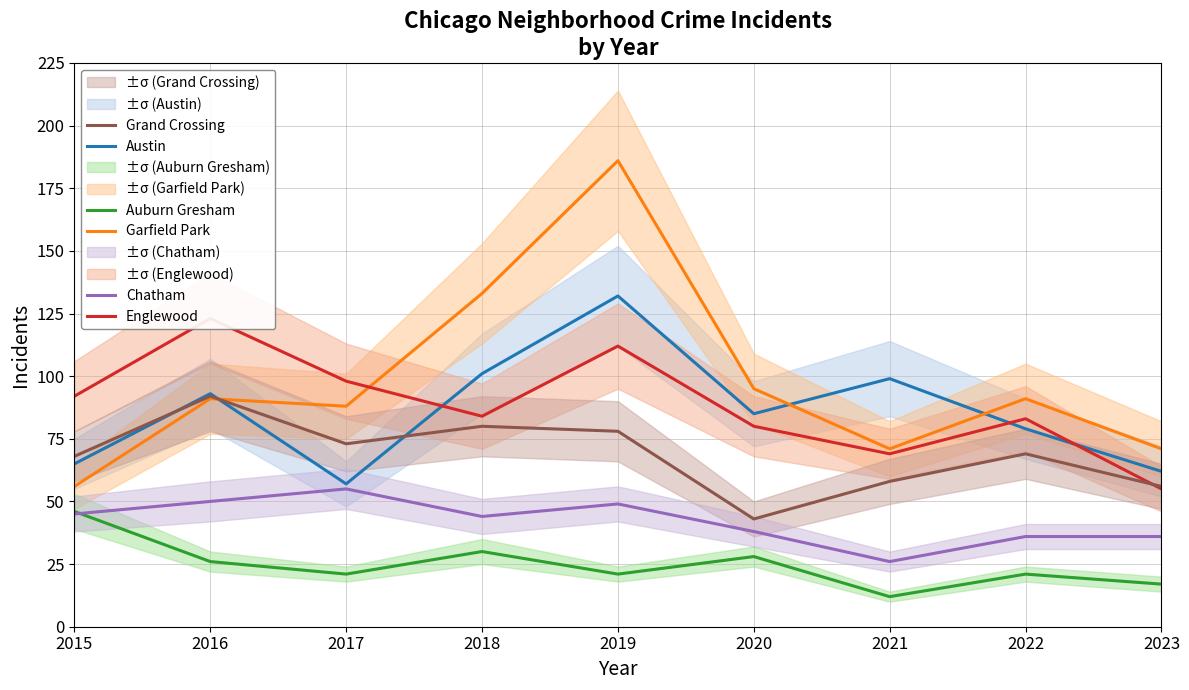

Reading left to right, transcribe all the data shown in this chart.

Austin: 2015=65	2016=93	2017=57	2018=101	2019=132	2020=85	2021=99	2022=79	2023=62
Garfield Park: 2015=56	2016=91	2017=88	2018=133	2019=186	2020=95	2021=71	2022=91	2023=71
Englewood: 2015=92	2016=123	2017=98	2018=84	2019=112	2020=80	2021=69	2022=83	2023=55
Grand Crossing: 2015=68	2016=92	2017=73	2018=80	2019=78	2020=43	2021=58	2022=69	2023=56
Auburn Gresham: 2015=46	2016=26	2017=21	2018=30	2019=21	2020=28	2021=12	2022=21	2023=17
Chatham: 2015=45	2016=50	2017=55	2018=44	2019=49	2020=38	2021=26	2022=36	2023=36